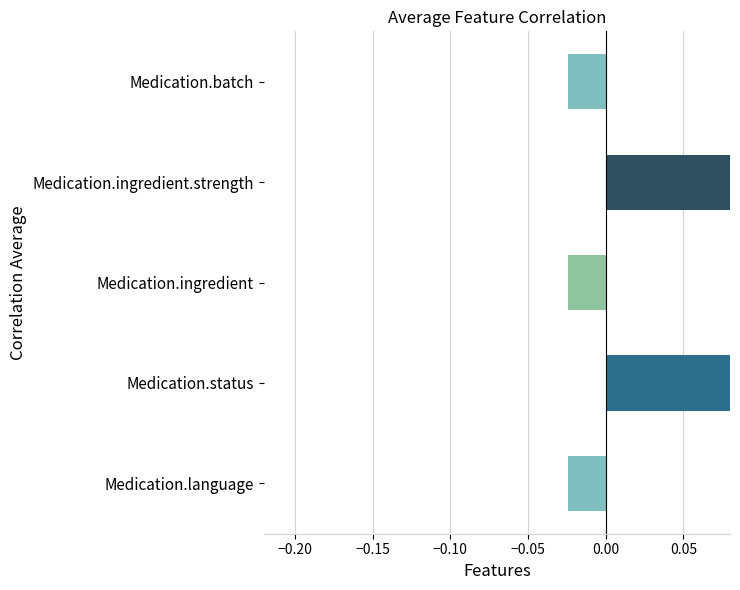

Are the bars horizontal?

Yes